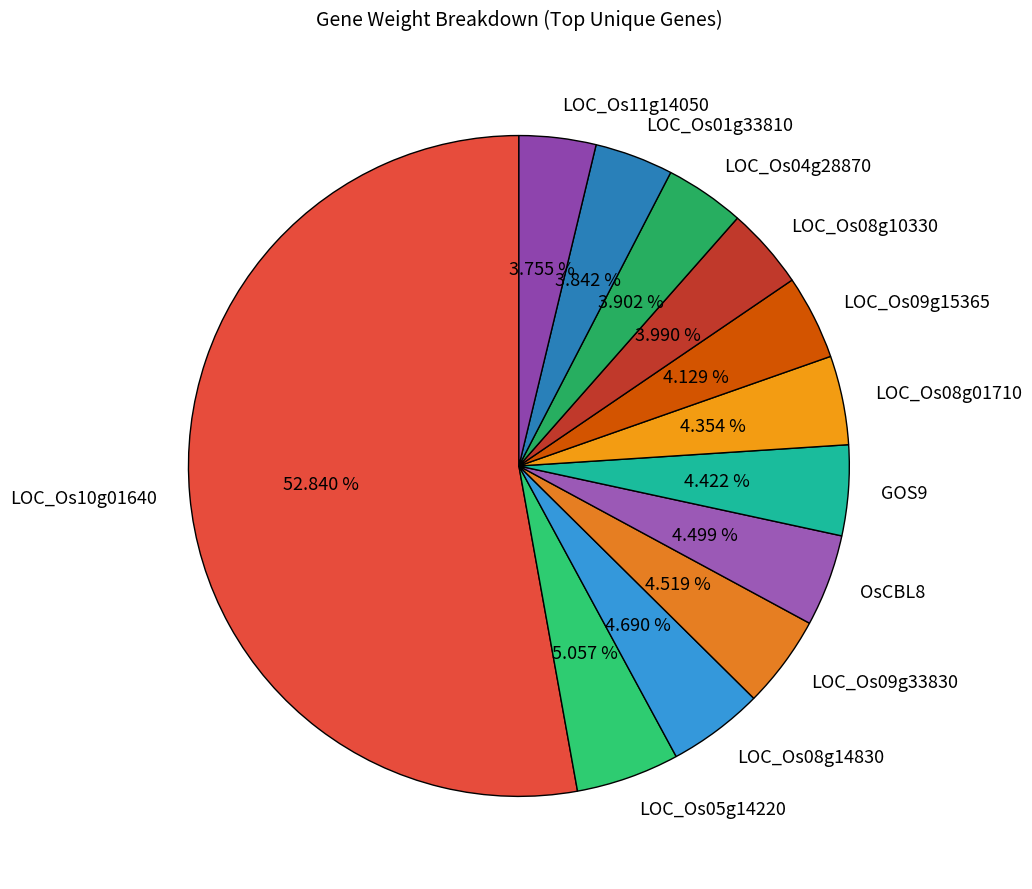

To the nearest percent, what portion does LOC_Os08g01710 represent?

4%